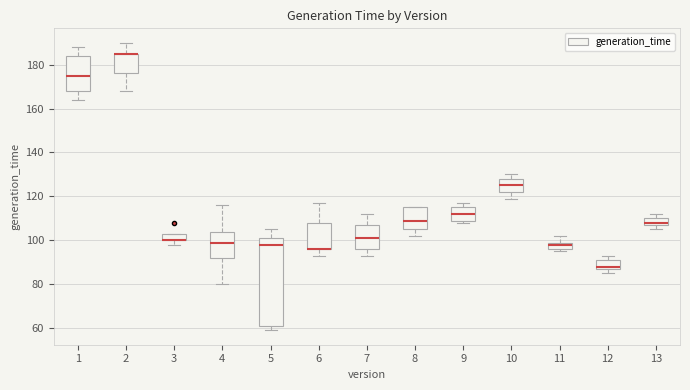

Where is the lower edge of the box at x = 8 on the y-axis? The values are not printed on the chart, so give them approximately, as read against the axis.

106